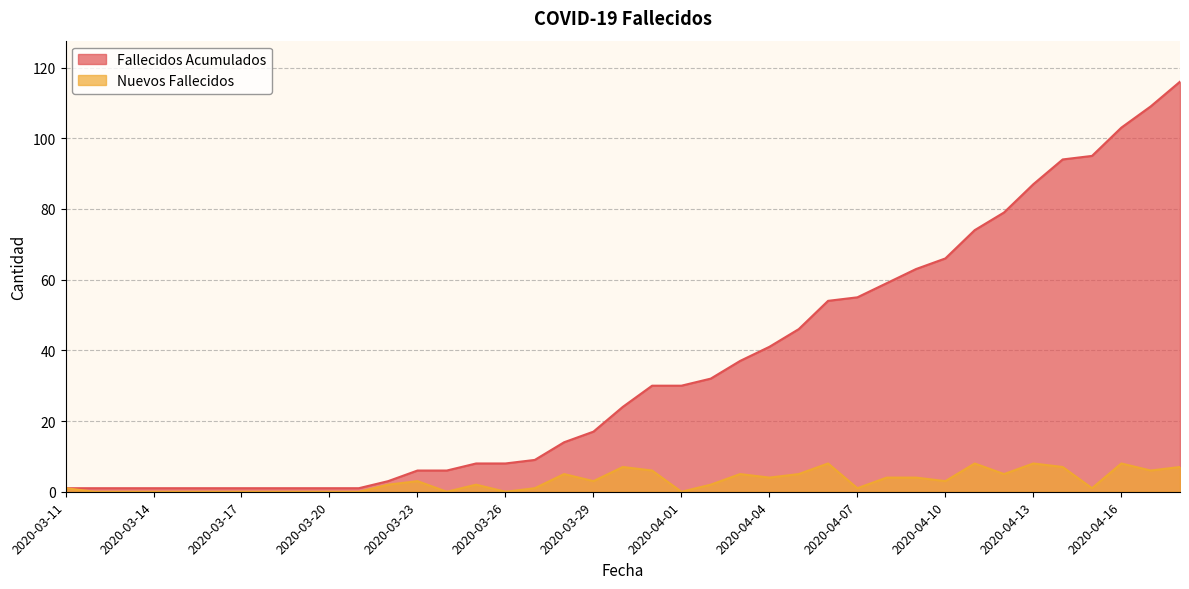

What is the label of the 19th point from the left?

2020-03-29